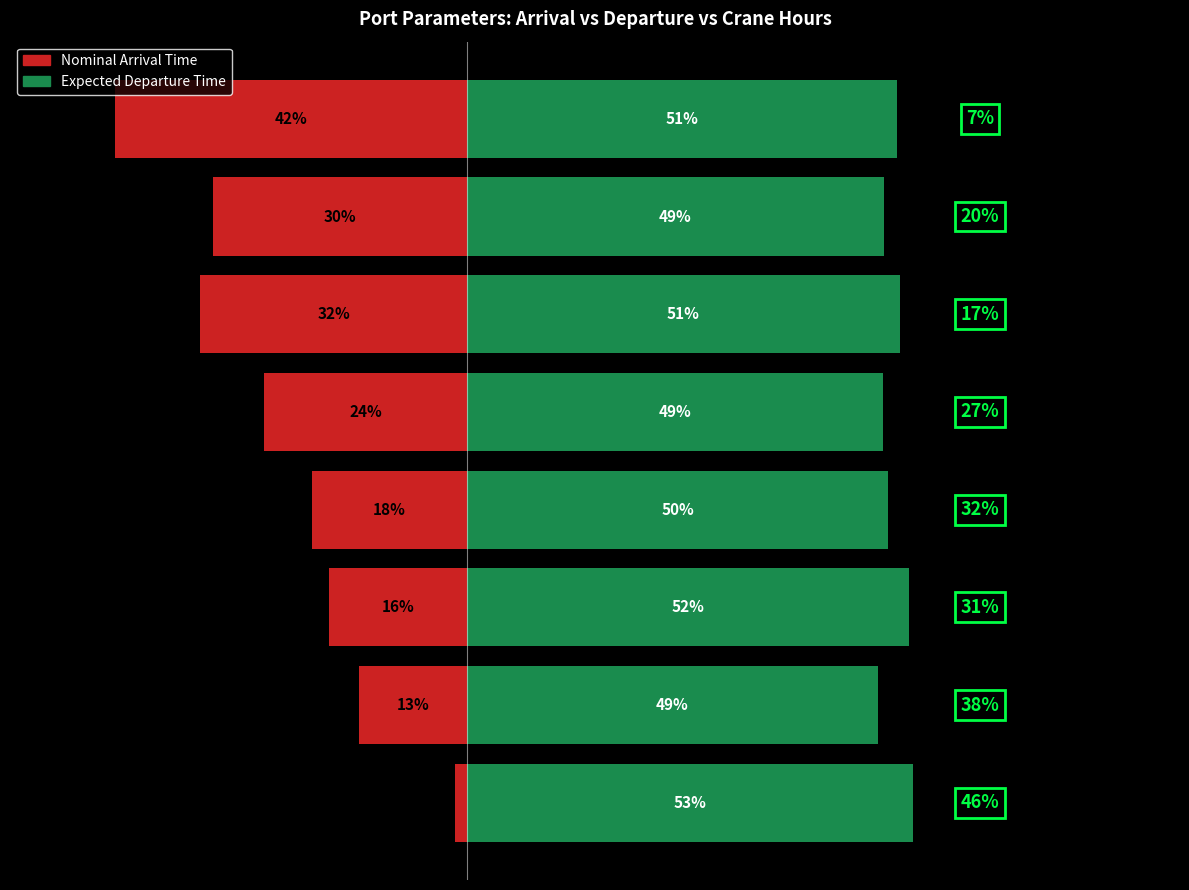

What is the minimum value shown in the chart?

-41.7